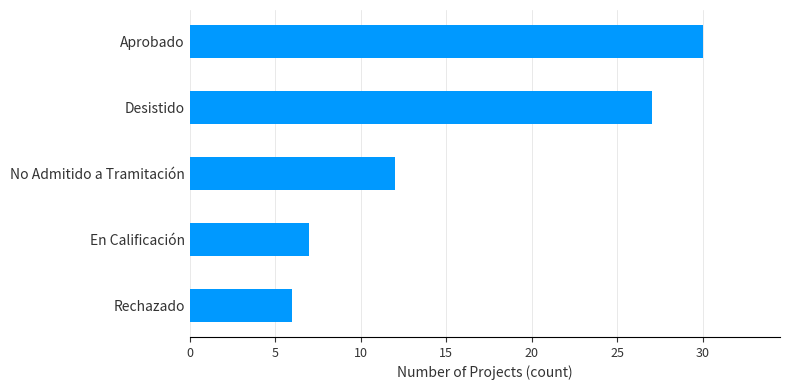

Count the number of data series in this chart.

1